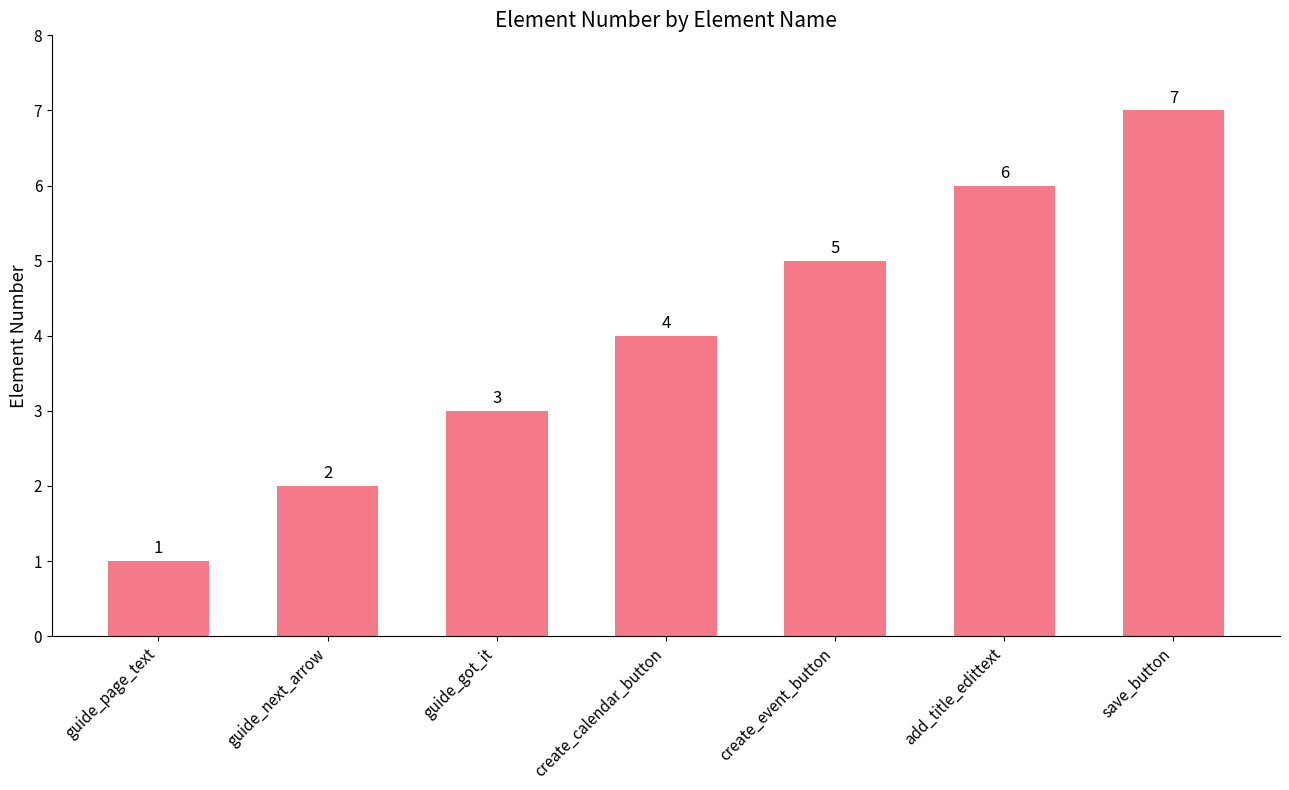

How many distinct data groups are displayed?

1